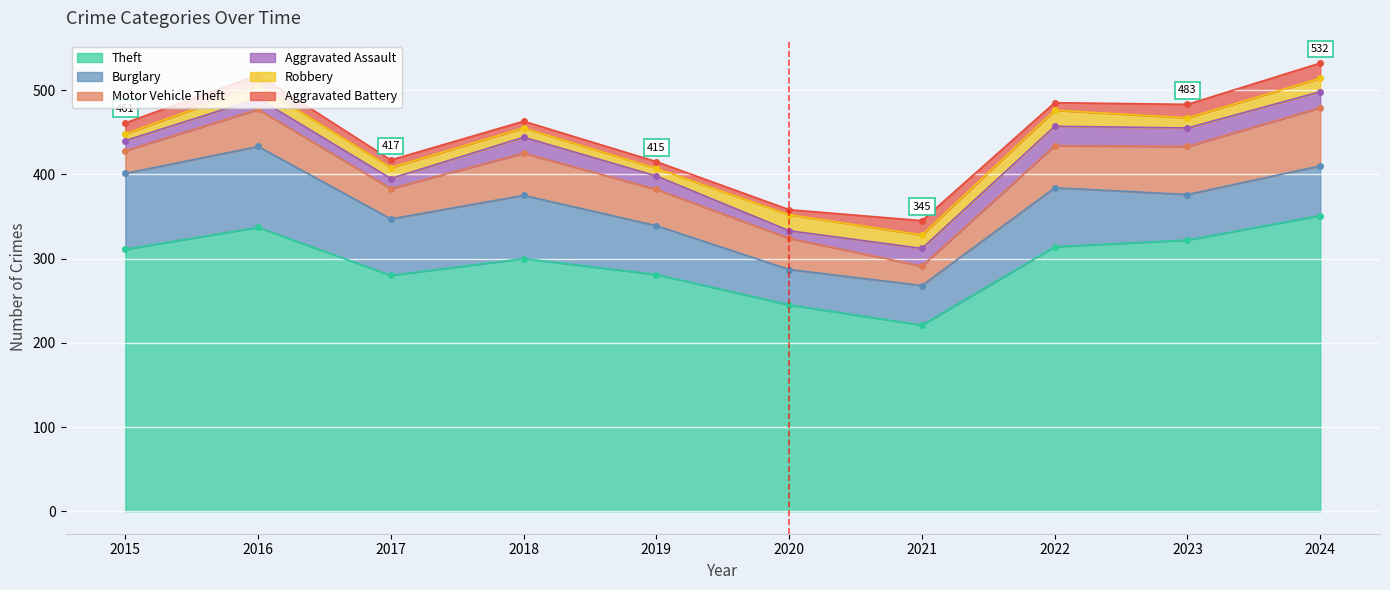

What are all the series names shown in the legend?

Theft, Burglary, Motor Vehicle Theft, Aggravated Assault, Robbery, Aggravated Battery